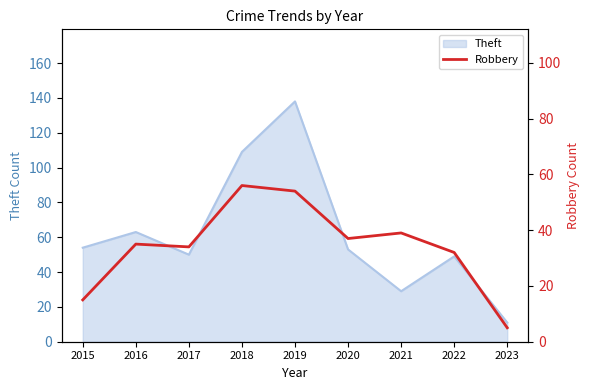

At which label is Theft closest to 74?

2016